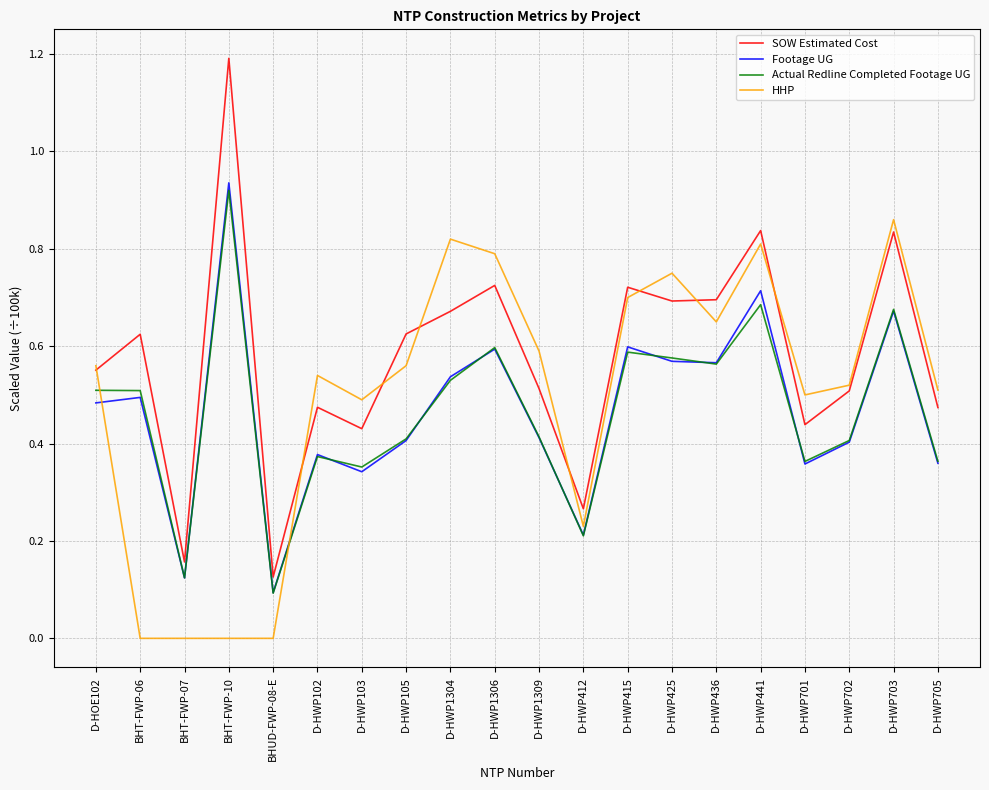

Which category has the highest value in the HHP series?

D-HWP703